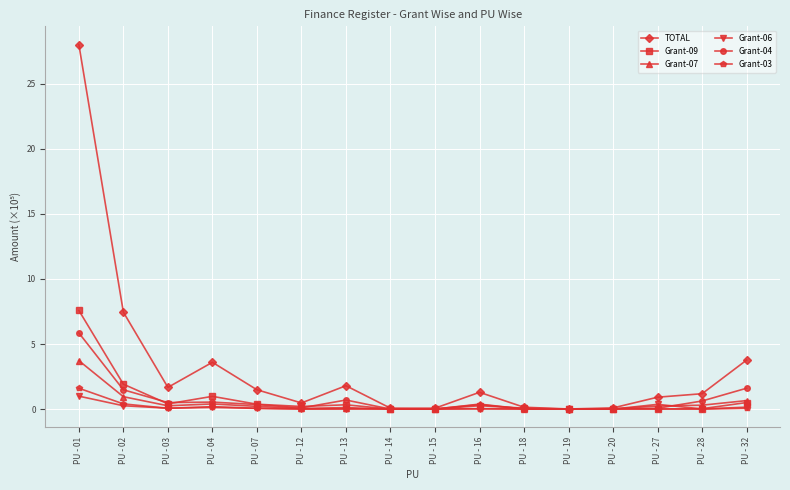

Which series has the largest total across all categories?

TOTAL